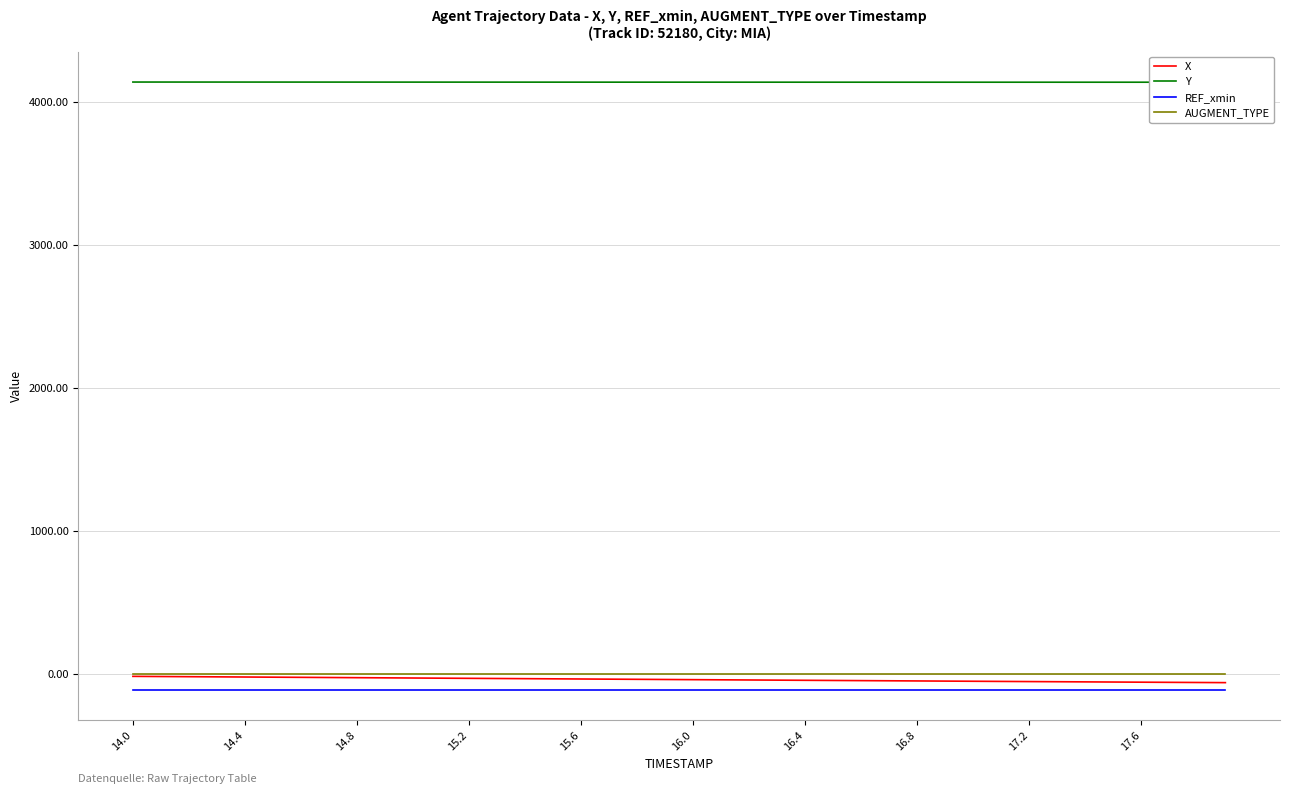

What is the maximum value for AUGMENT_TYPE?

1.0